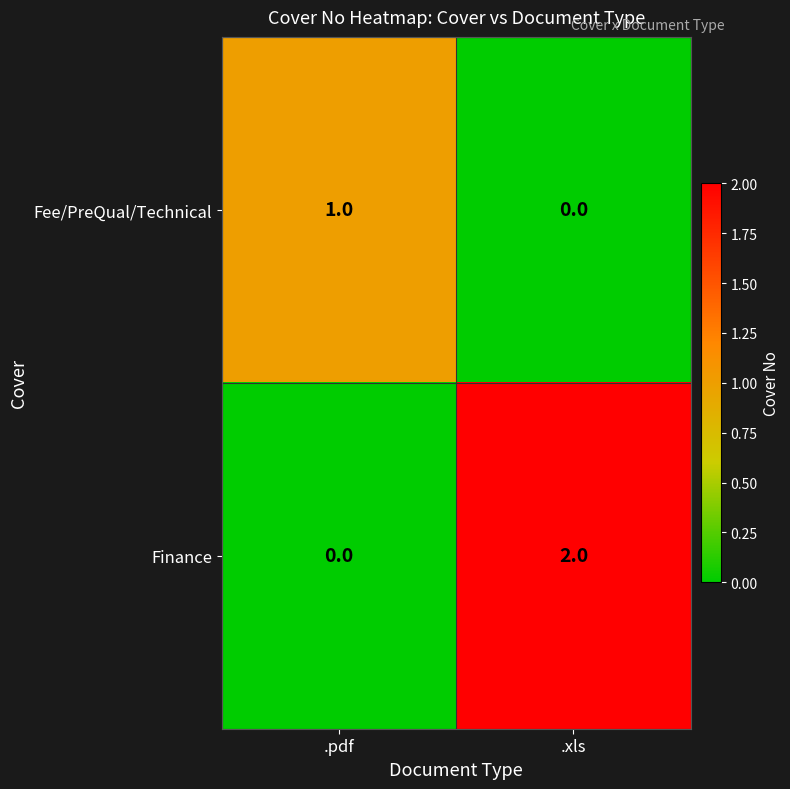

List the series in order of their peak value, highest first.

Finance, Fee/PreQual/Technical